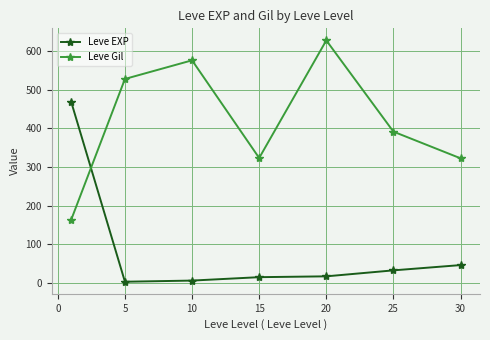

What is the value of the Leve Gil point at the 1st from the left?

163.5